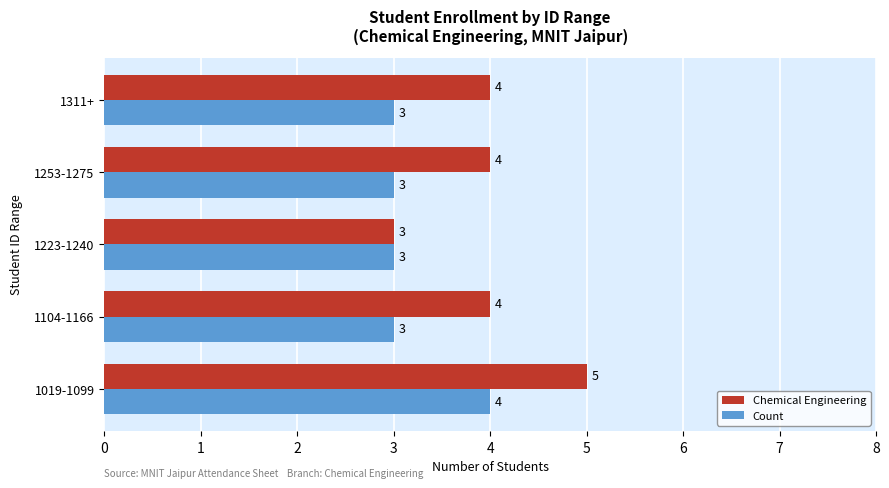

What are all the series names shown in the legend?

Chemical Engineering, Count